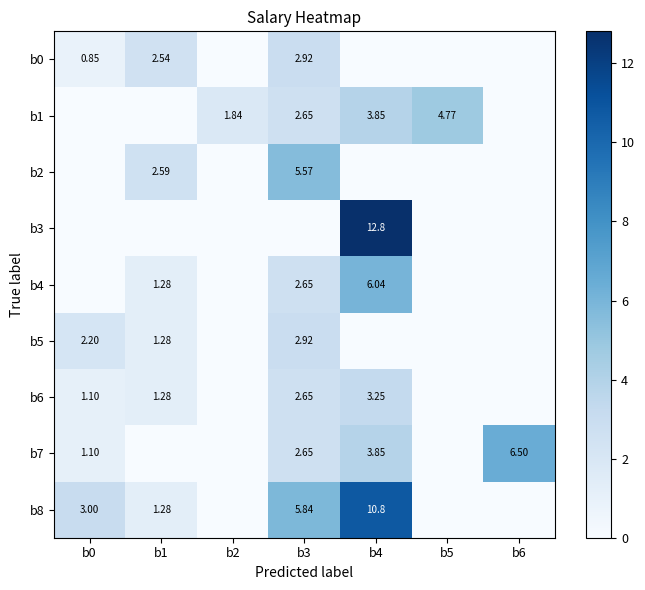

Count the b6 values in the range 0 to 2.

5